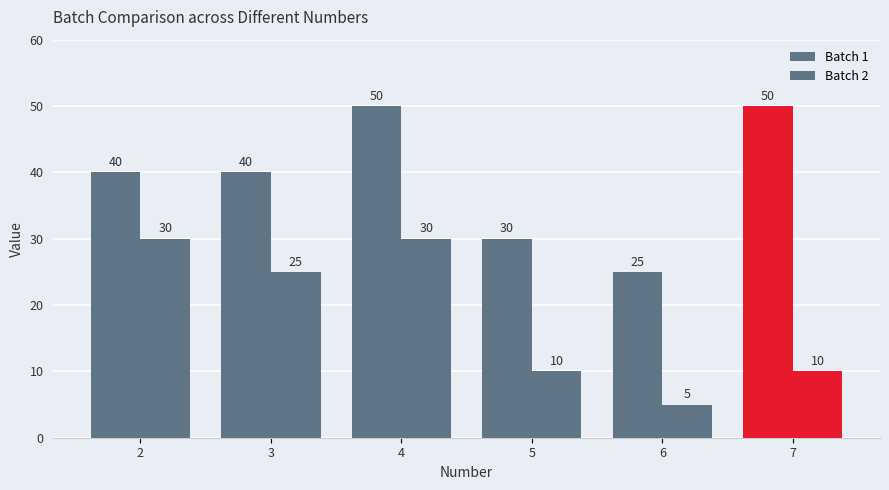

What is the approximate value of Batch 2 at 7, to the nearest 10?

10